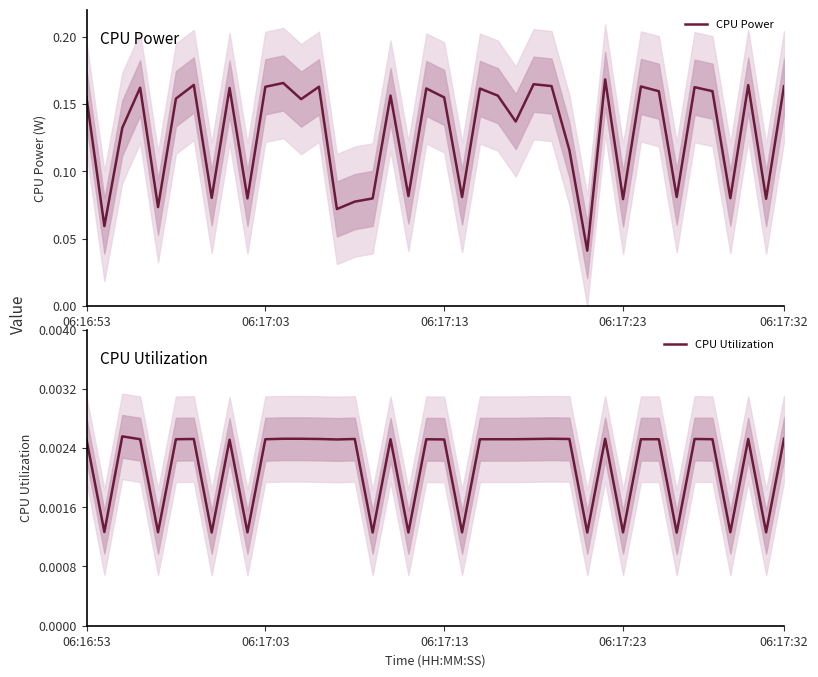

What is the sum of the CPU Power values at 36 and 26?

0.2